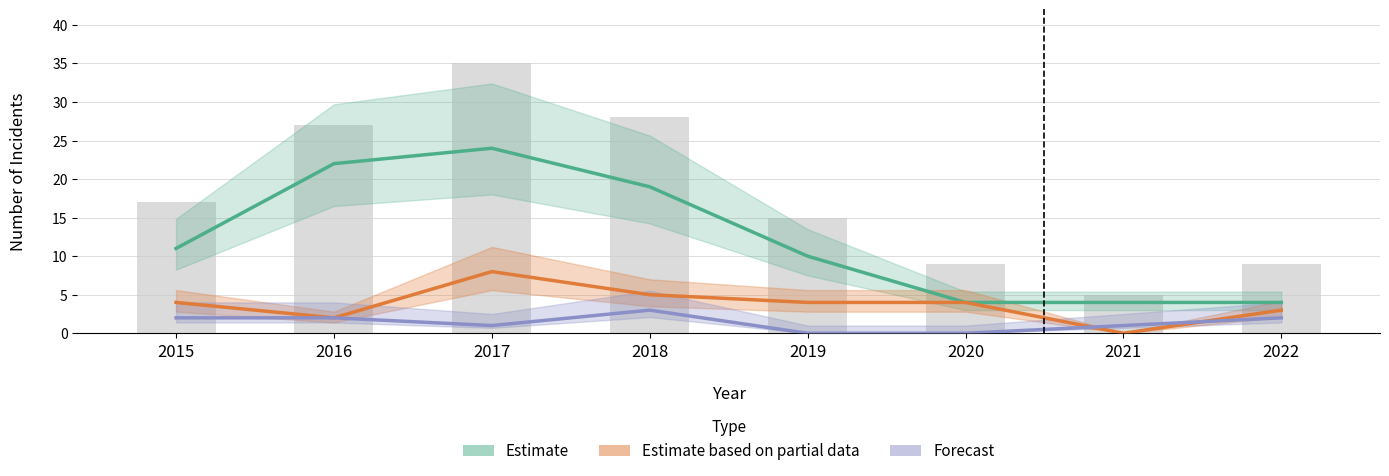

Reading left to right, extract all data points from this chart.

Theft (Estimate): 11	22	24	19	10	4	4	4
Robbery (Estimate based on partial data): 4	2	8	5	4	4	0	3
Aggravated Battery (Forecast): 2	2	1	3	0	0	1	2
Total: 17	27	35	28	15	9	5	9